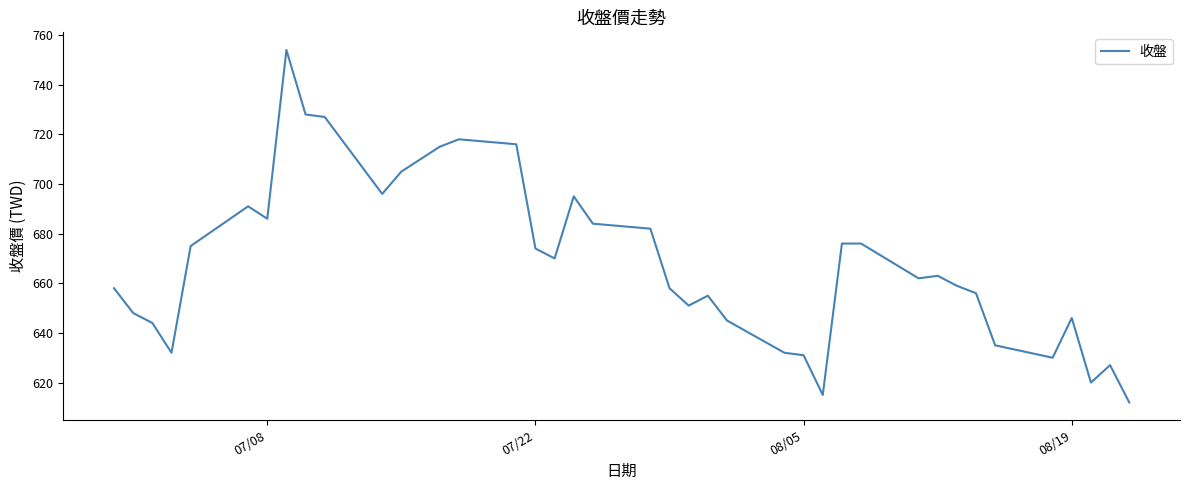

What is the maximum value shown in the chart?

754